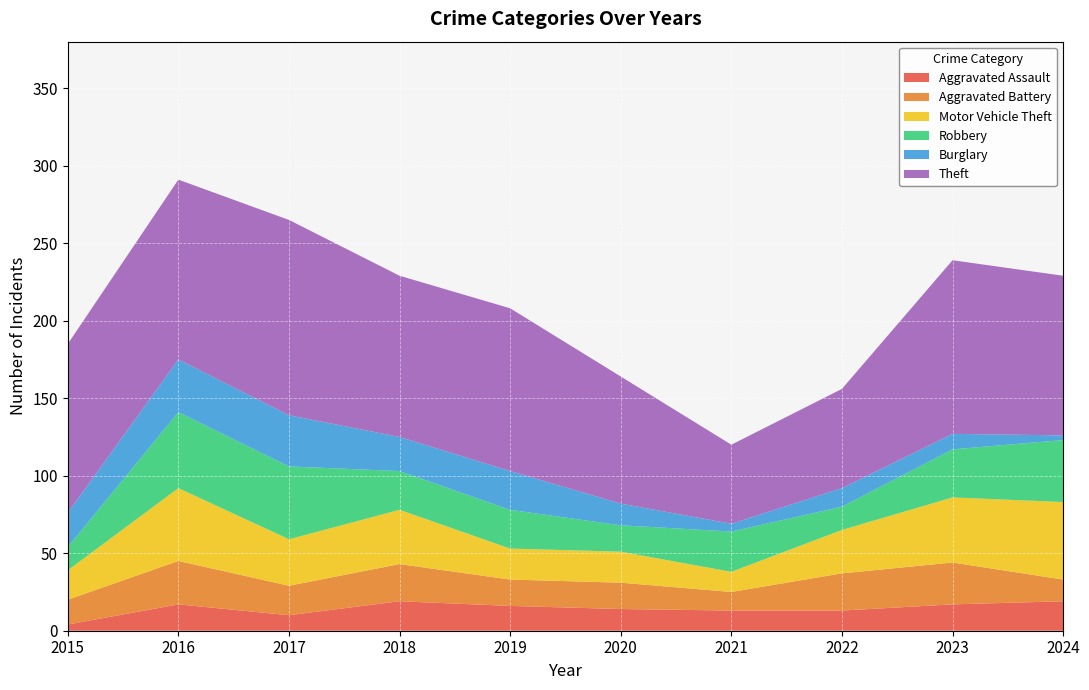

Reading right to left, extract all data points from this chart.

Aggravated Assault: 19	17	13	13	14	16	19	10	17	4
Aggravated Battery: 14	27	24	12	17	17	24	19	28	16
Motor Vehicle Theft: 50	42	28	13	20	20	35	30	47	19
Robbery: 40	31	15	26	17	25	25	47	49	15
Burglary: 3	10	12	5	14	25	22	33	34	22
Theft: 103	112	64	51	82	105	104	126	116	109